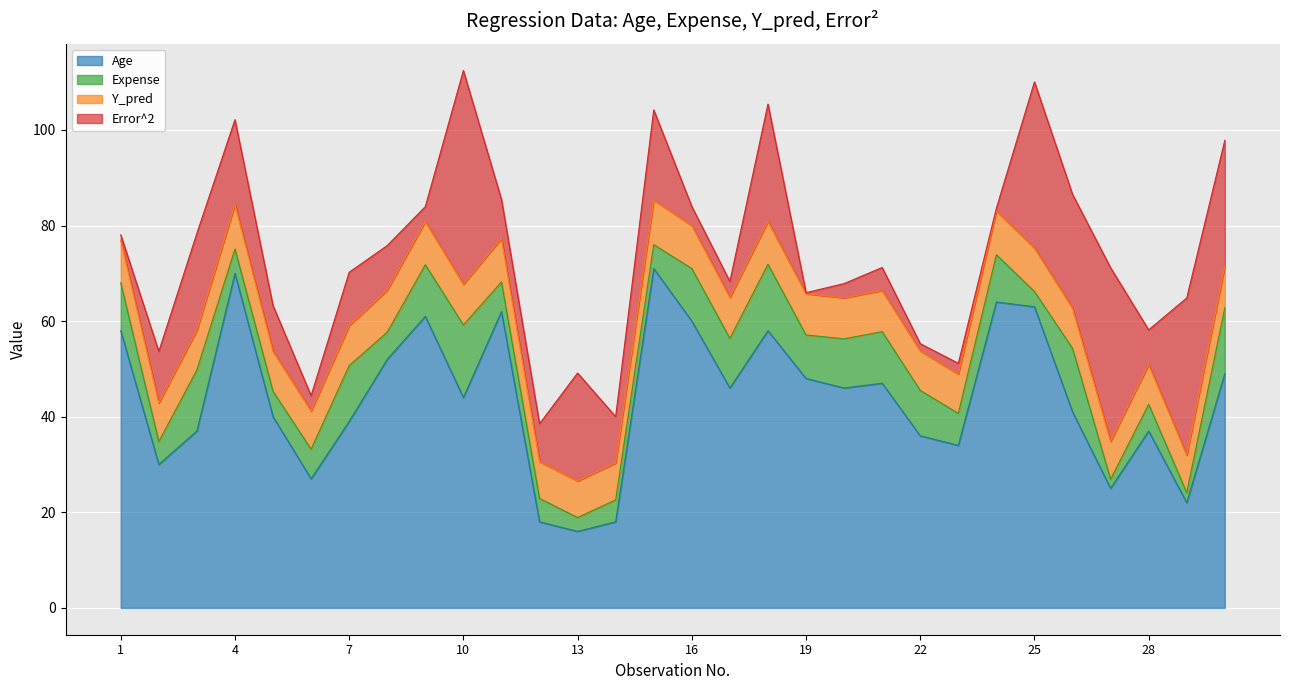

In Expense, how many points are lower than both neighbors (excluding endpoints)?

10